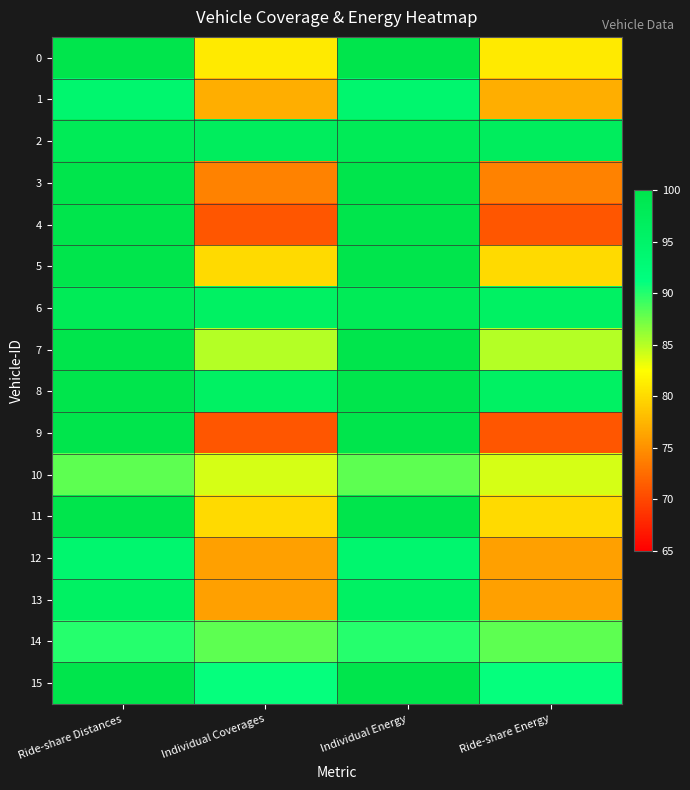

List the series in order of their peak value, lowest first.

10, 14, 1, 12, 13, 2, 6, 0, 3, 4, 5, 7, 8, 9, 11, 15